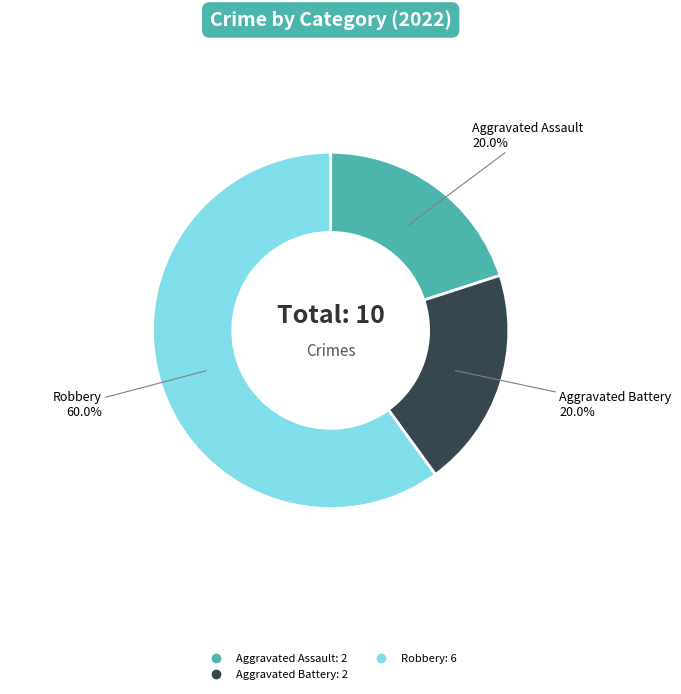

Is there a majority slice in this chart?

Yes